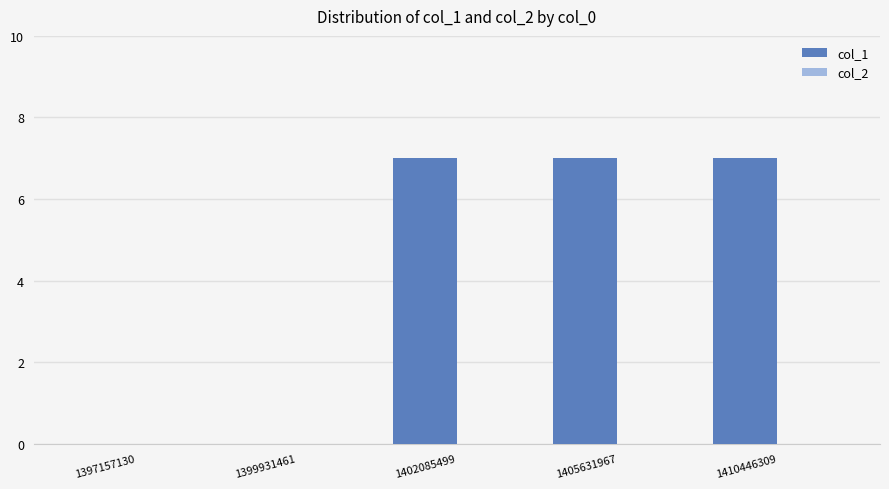

What is the change in value from 1399931461 to 1402085499?

+7